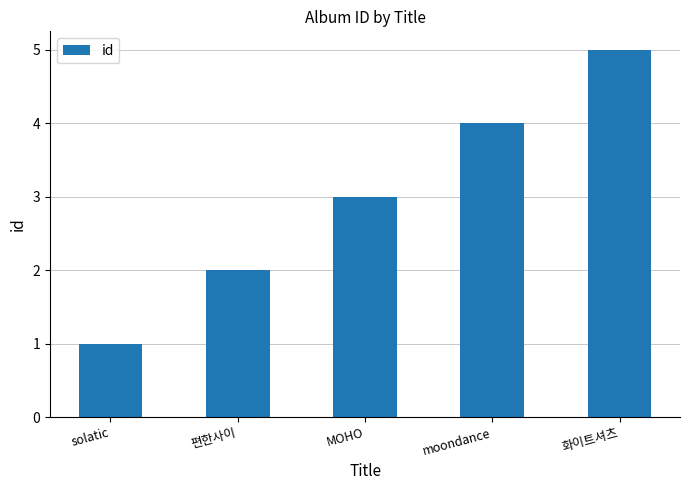

Rank the categories by value from highest to lowest.

화이트셔츠, moondance, MOHO, 편한사이, solatic